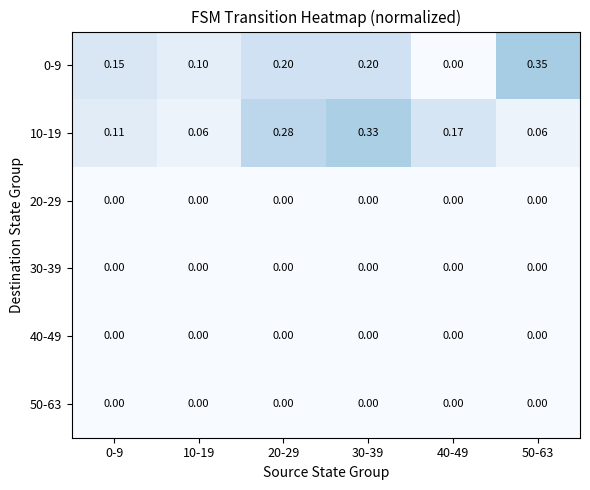

Is the value of 40-49 at 10-19 greater than the value of 10-19 at 40-49?

No